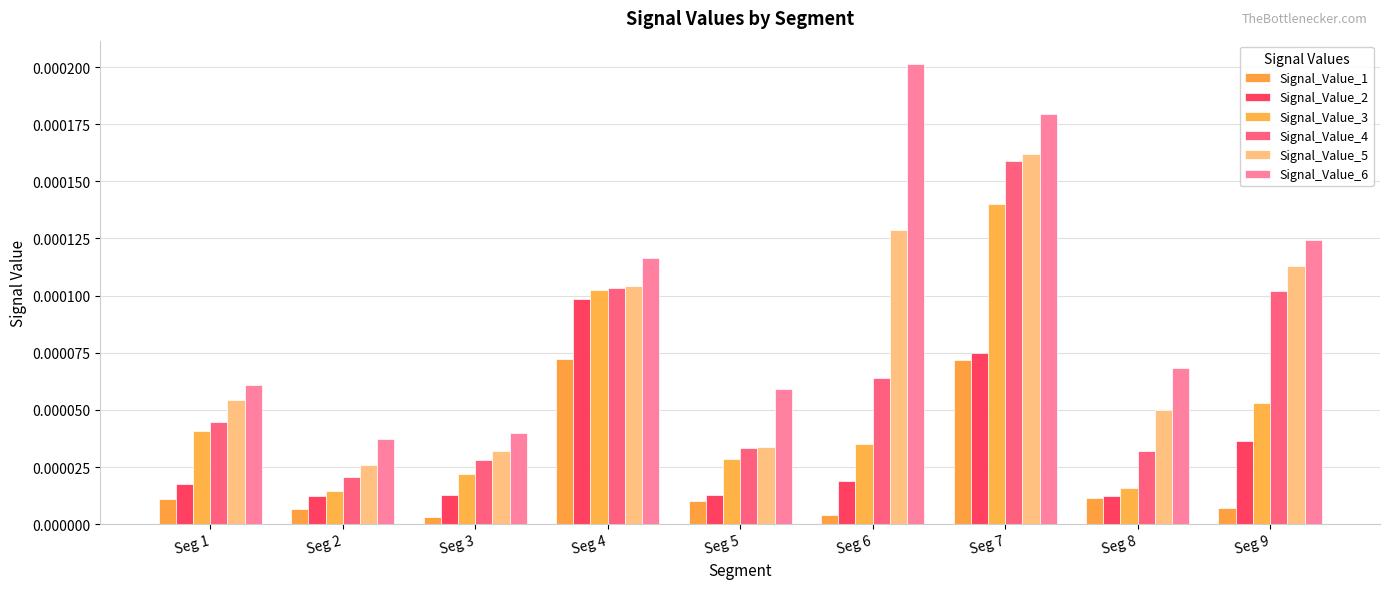

Which category has the highest value in the Signal_Value_2 series?

Seg 4